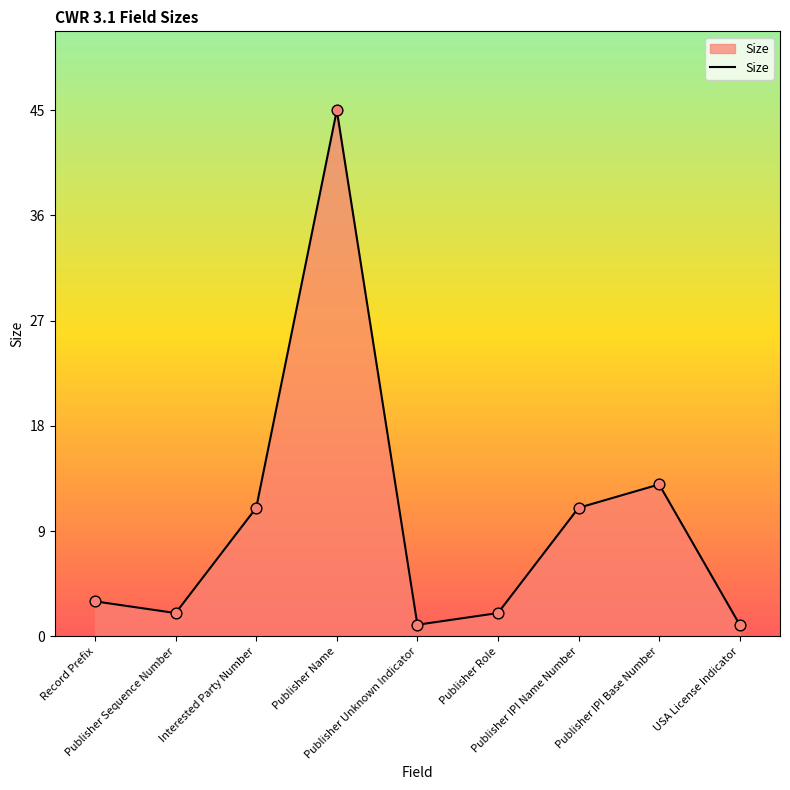

What is the change in value from Publisher Unknown Indicator to Publisher IPI Name Number?

+10